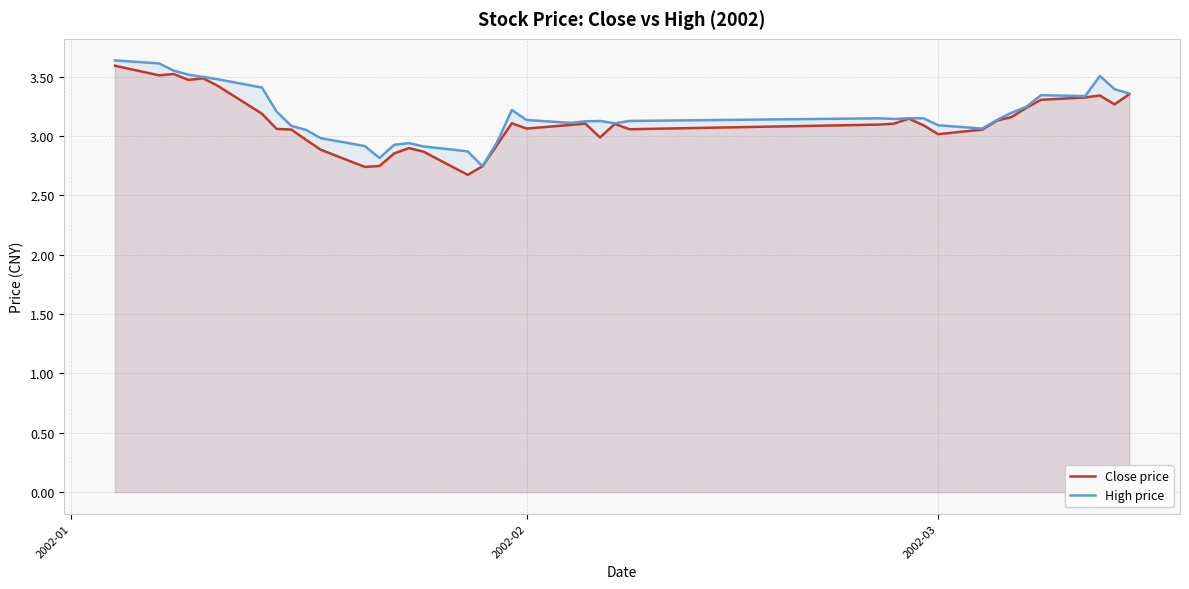

What is the highest value of the Close price series?

3.6